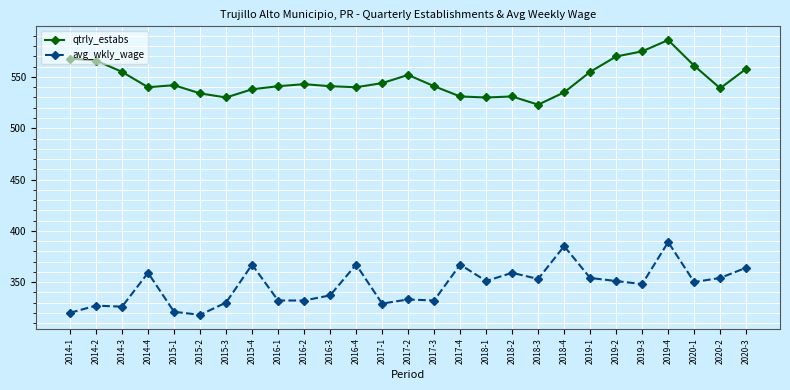

What is the minimum value shown in the chart?

318